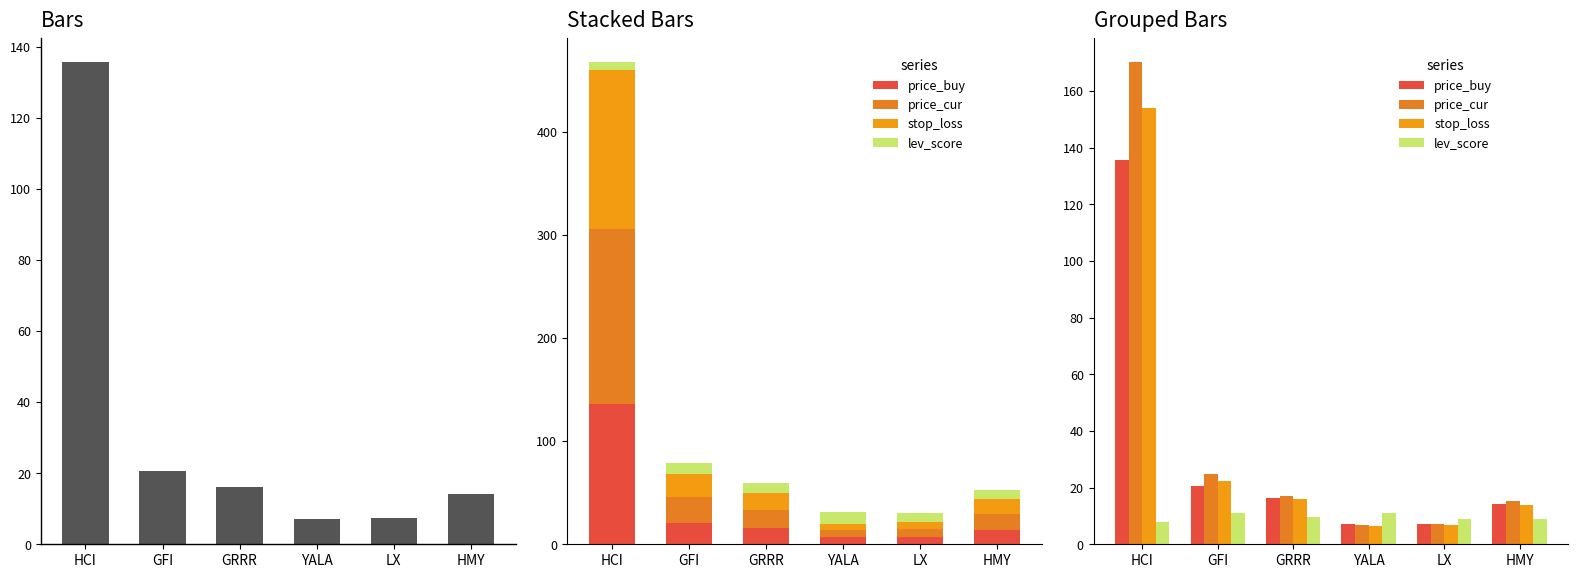

What is the label of the 4th bar from the left?

YALA